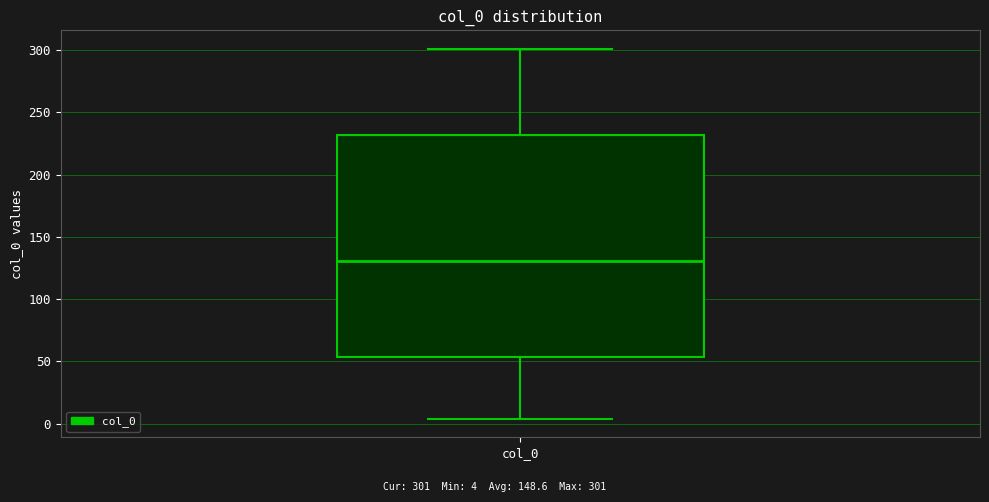

Transcribe this box plot: give where the median line is, the range the box spans, and where the two whiskers end, as read against the y-axis. The values are not printed on the chart, so give them approximately, as read against the axis.

median 130, box 55 to 230, whiskers 5 to 300